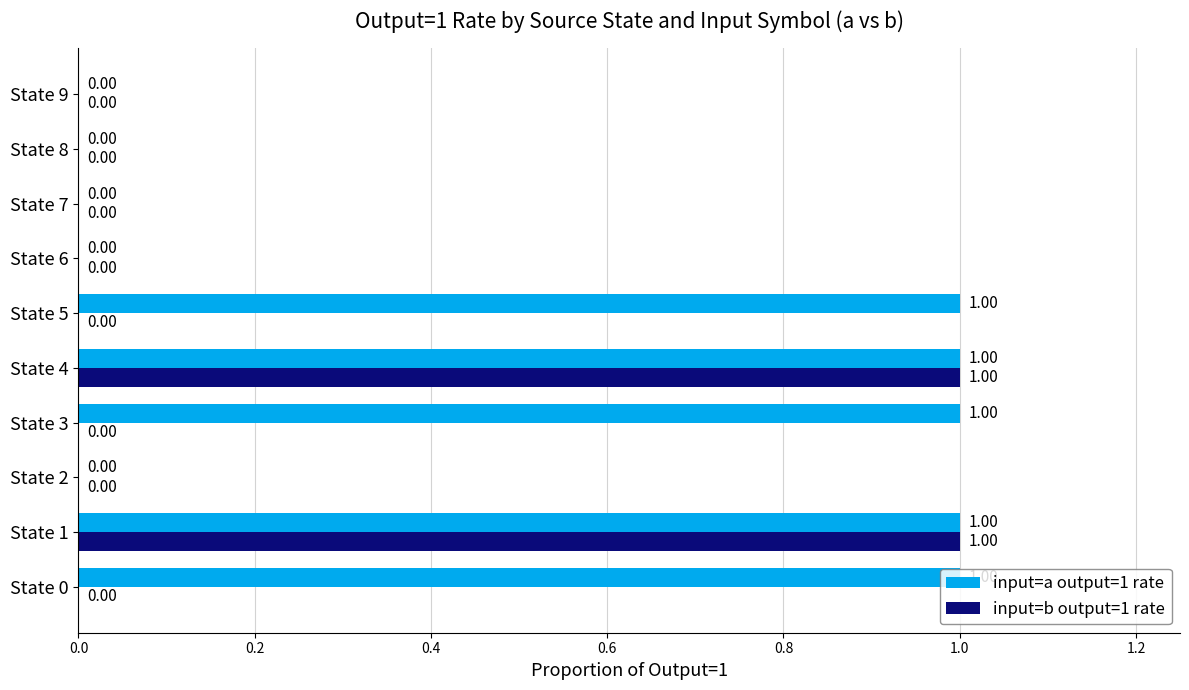

Which series changed the most between State 0 and State 9?

input=a output=1 rate